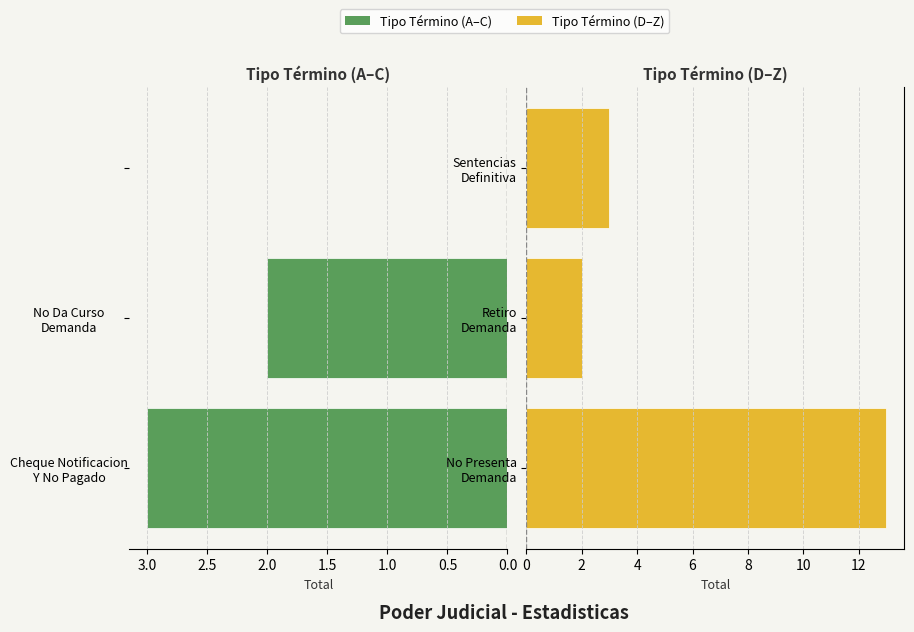

What is the maximum value shown in the chart?

13